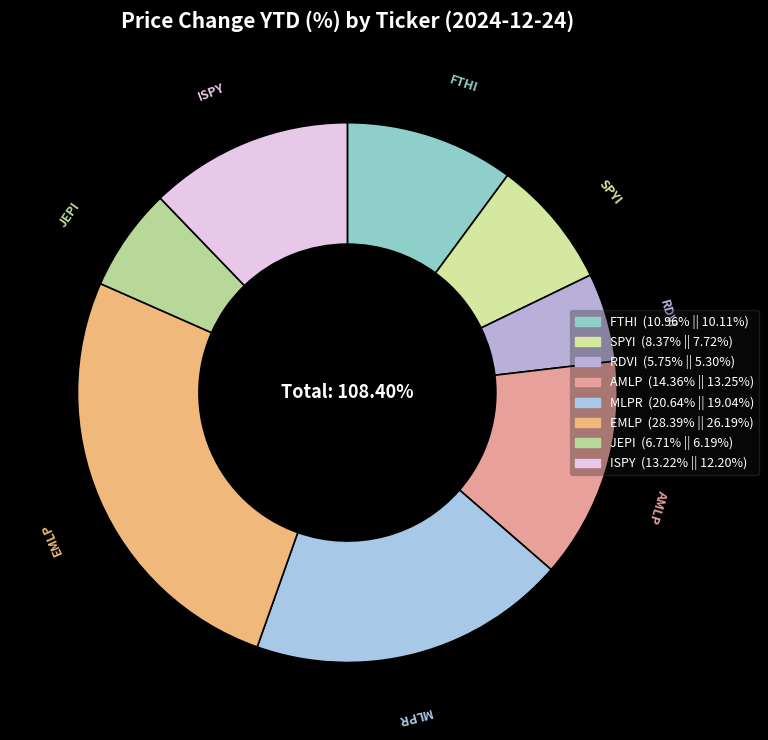

The RDVI slice represents 5% of the pie. True or false?

True